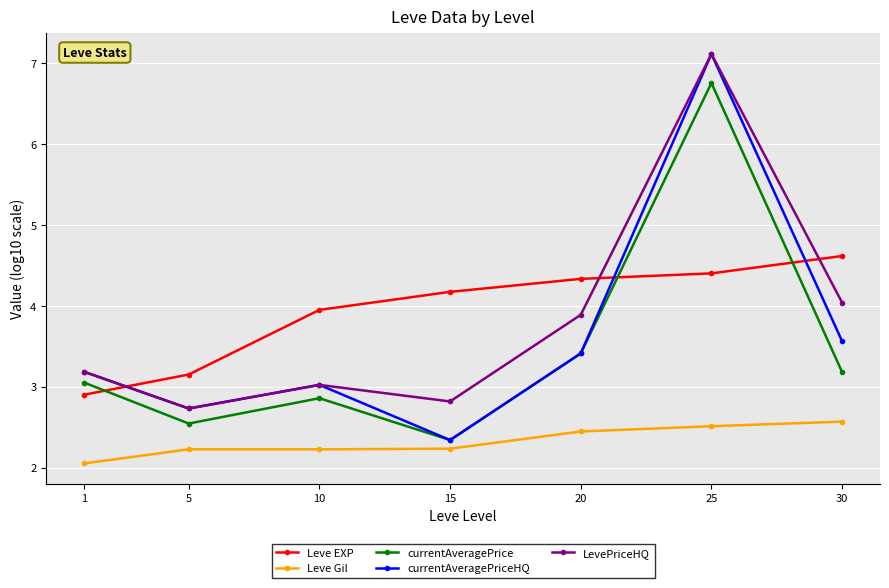

Which series has the largest total across all categories?

Leve EXP